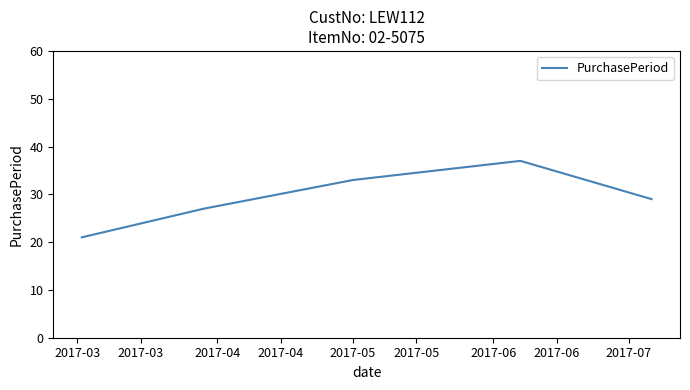

What is the maximum value shown in the chart?

37